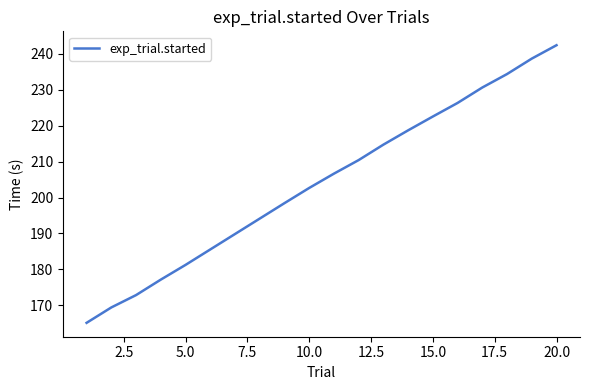

What is the minimum value shown in the chart?

165.1